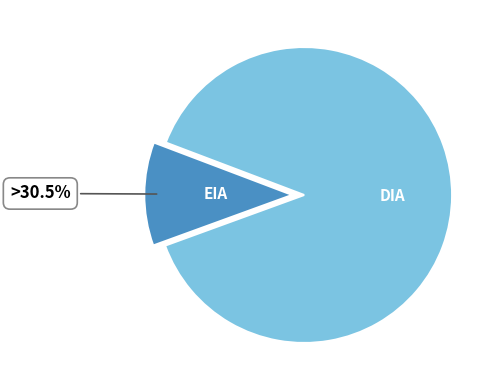

Which category has the biggest portion of the pie?

DIA